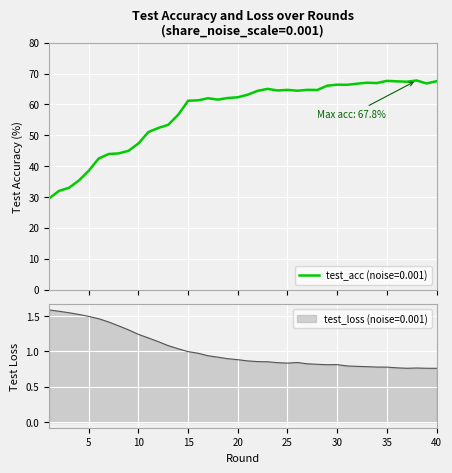

What is the minimum value for test_acc (noise=0.001)?

29.5